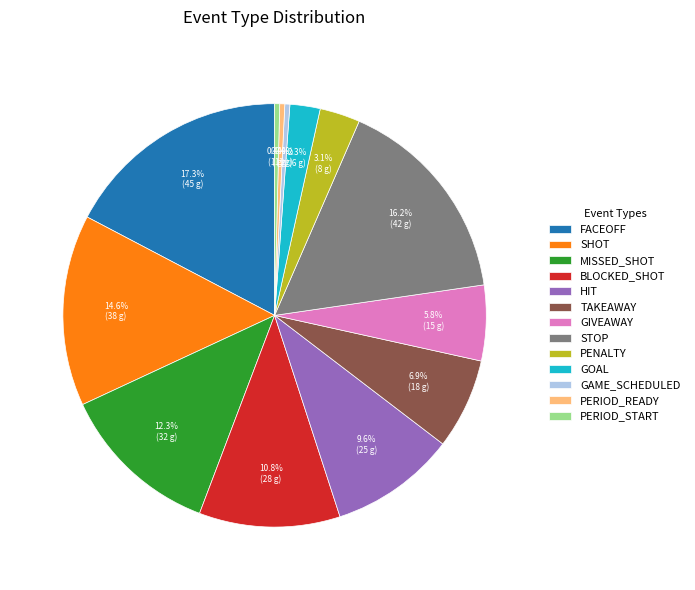

Do MISSED_SHOT and PERIOD_READY together represent more than half of the pie?

No